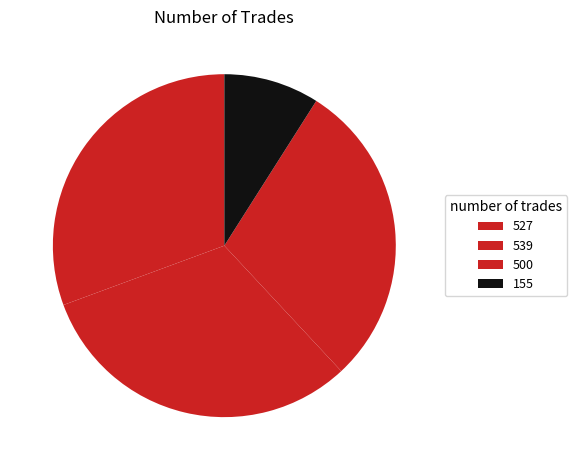

How many slices are in this pie chart?

4